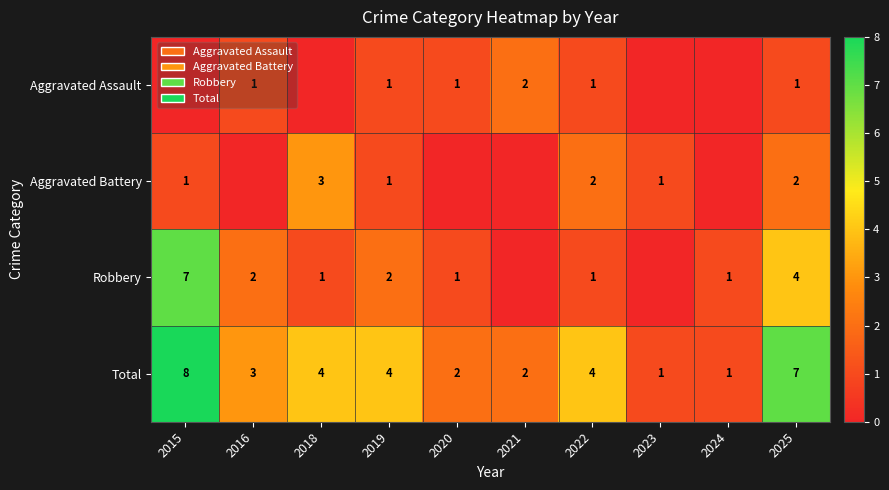

Which category has the lowest value across all series?

2015